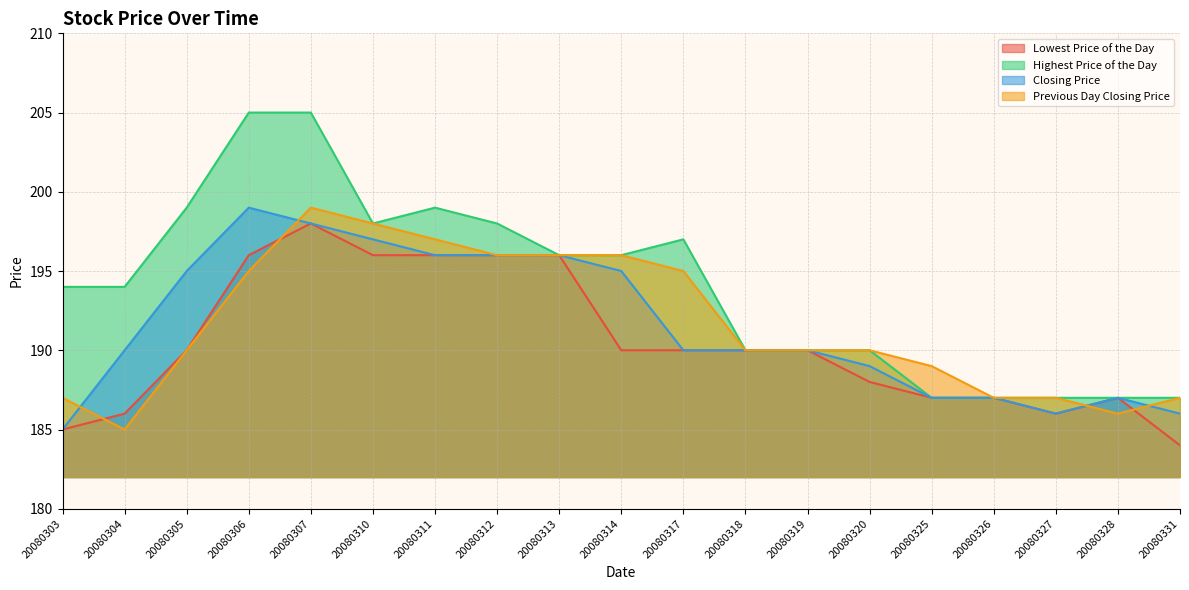

Does the chart display data point markers on the line(s)?

No